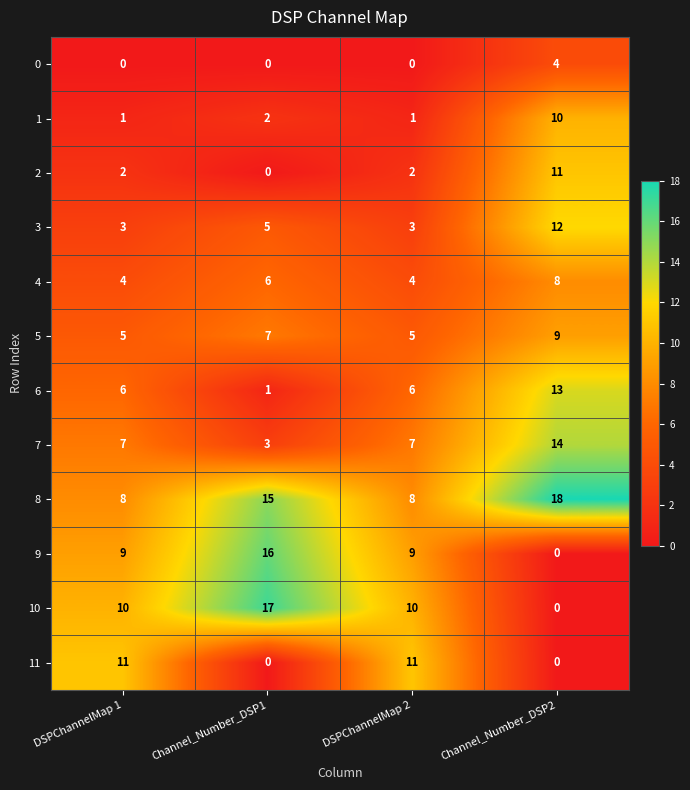

Between DSPChannelMap 1 and Channel_Number_DSP2, which series saw the biggest shift?

11